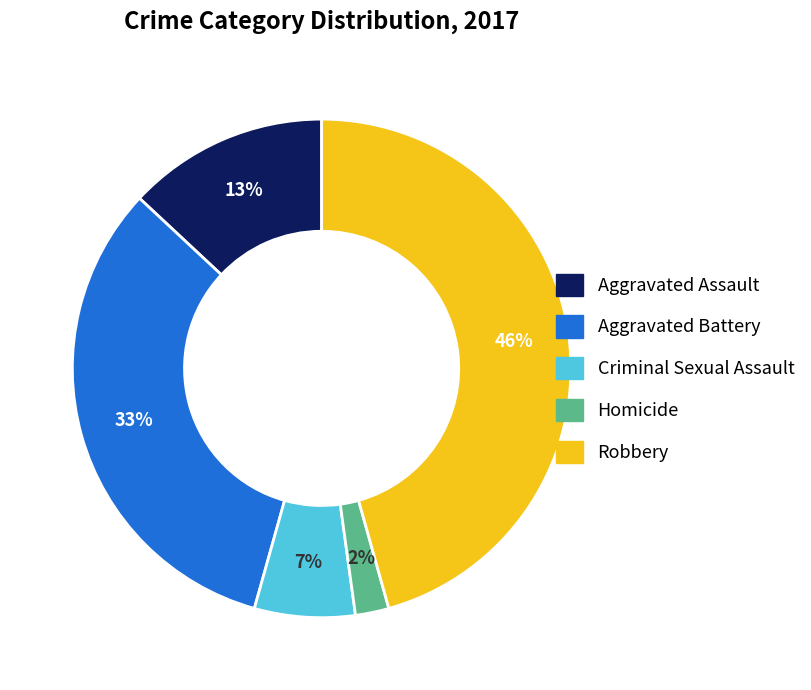

Between Homicide and Robbery, which is larger?

Robbery